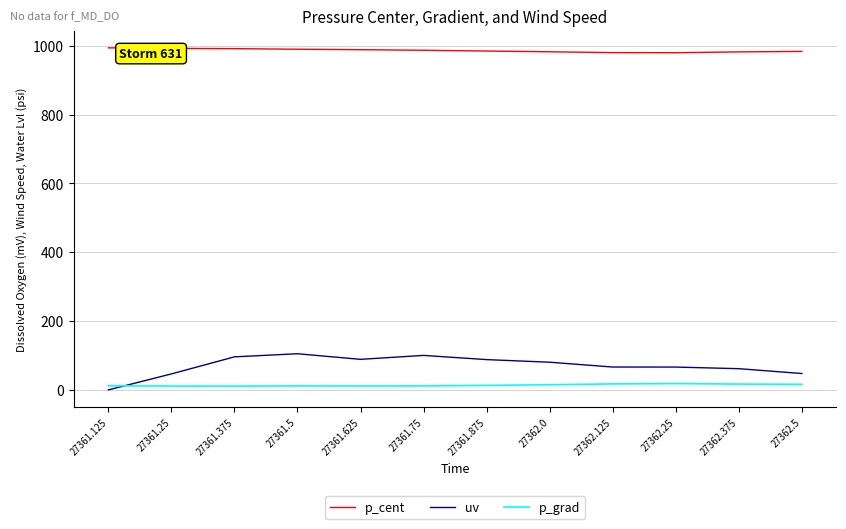

How many series are shown in this chart?

3